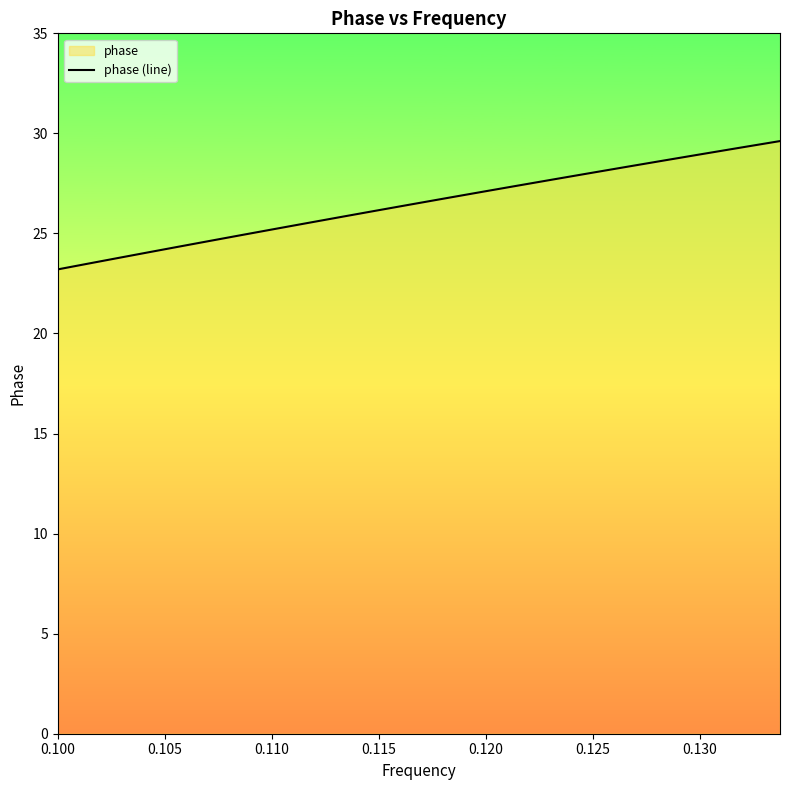

True or false: there are more than 0 points higher than both neighbors.

False